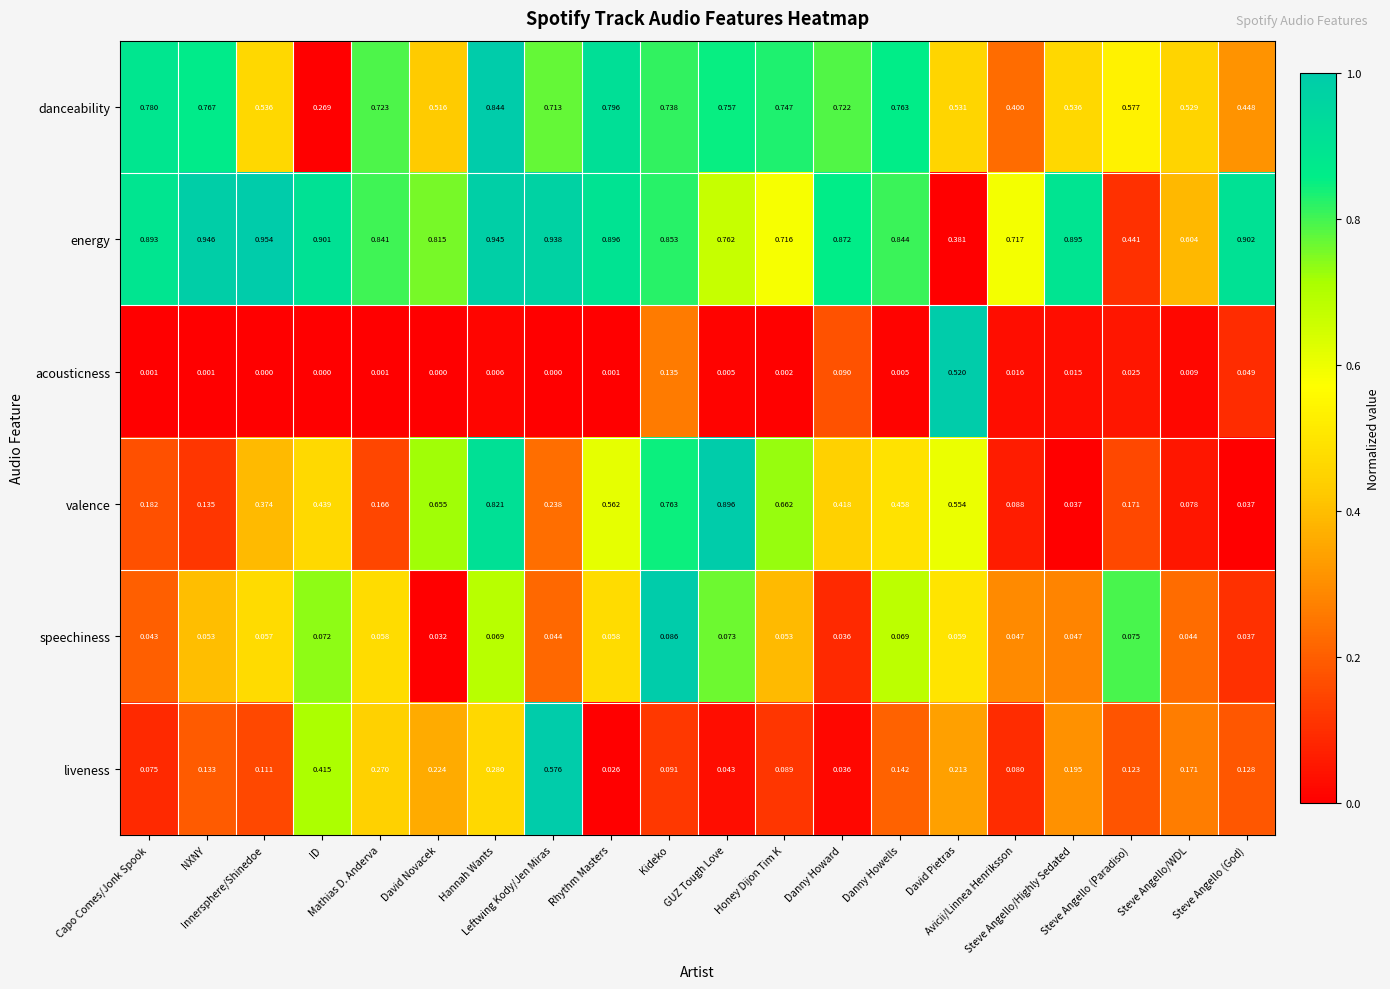

Which series has the largest range (max minus min)?

valence